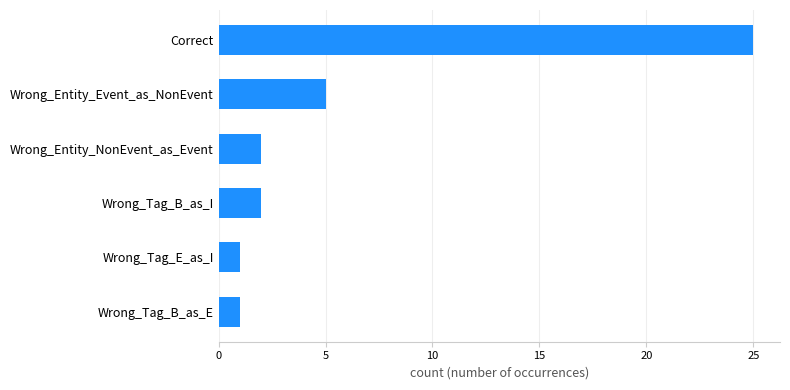

Count the number of categories in the chart.

6